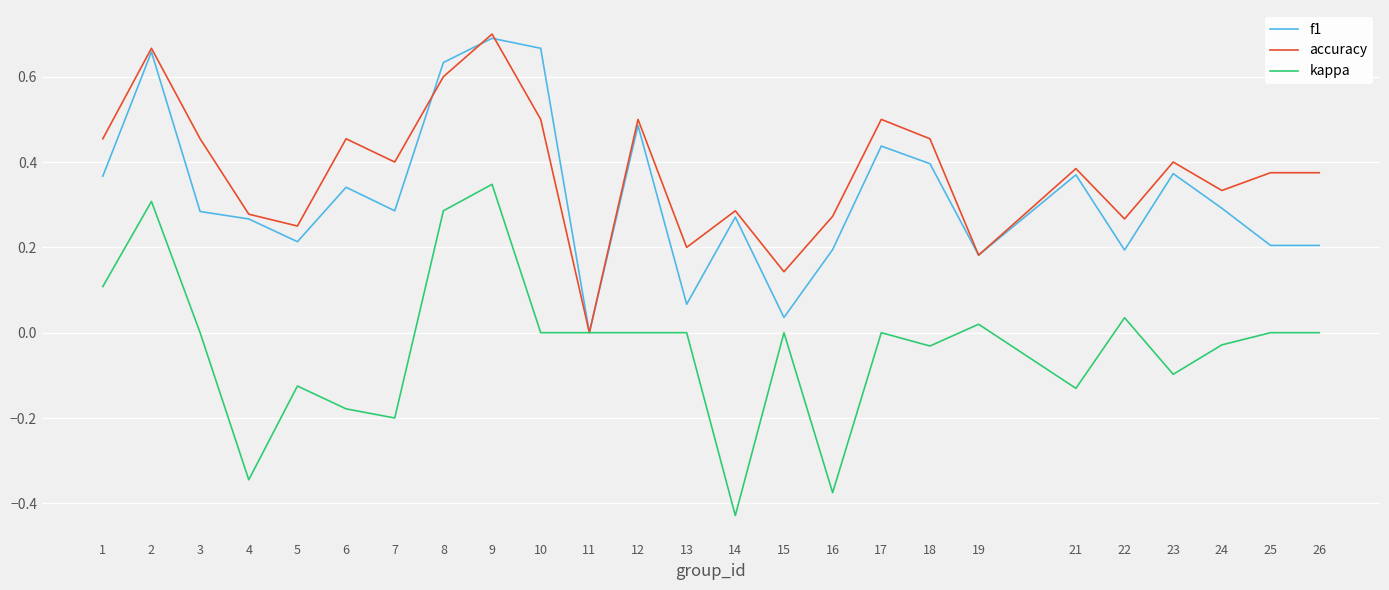

The f1 series shows 0.3 at 14. True or false?

True